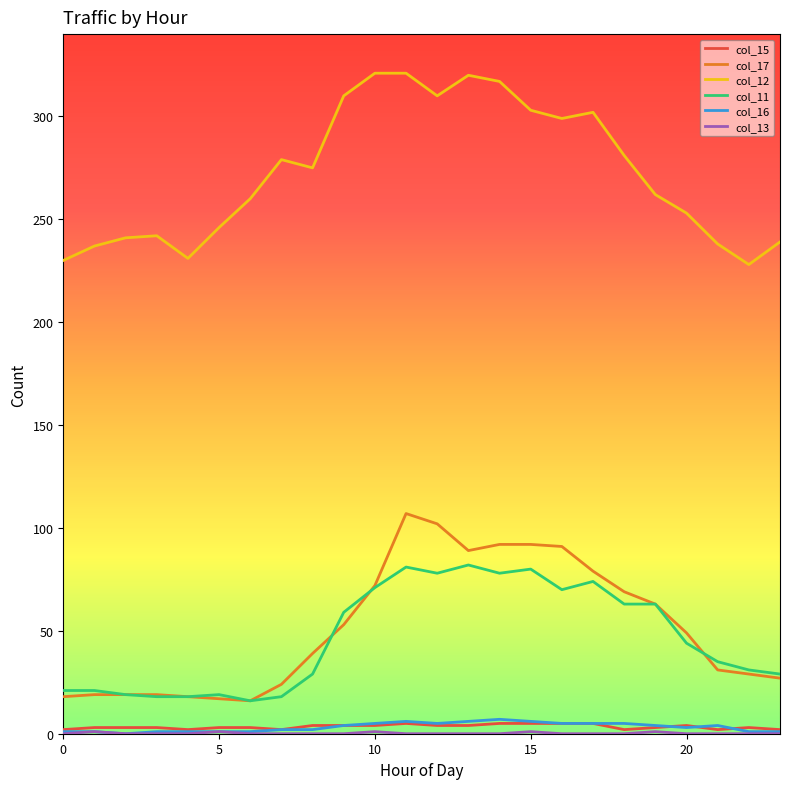

True or false: col_15 and col_17 cross at least once.

False